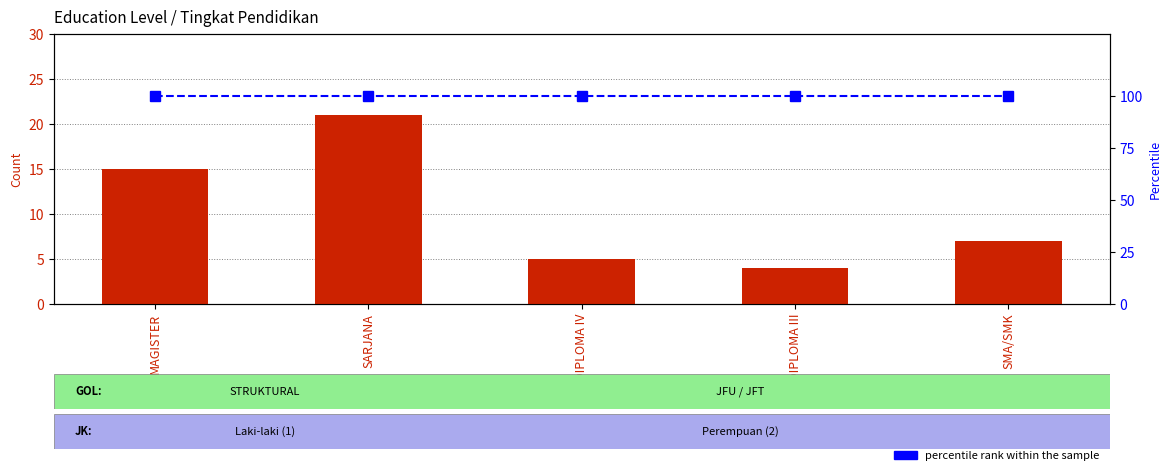

At which category does the chart reach its peak across all series?

MAGISTER